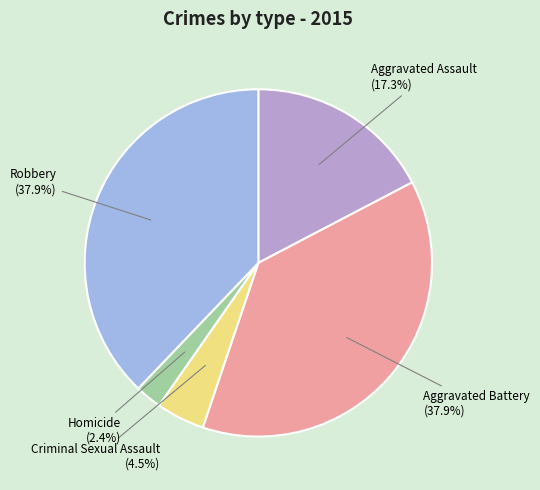

How much of the chart is everything except Homicide?

97.6%